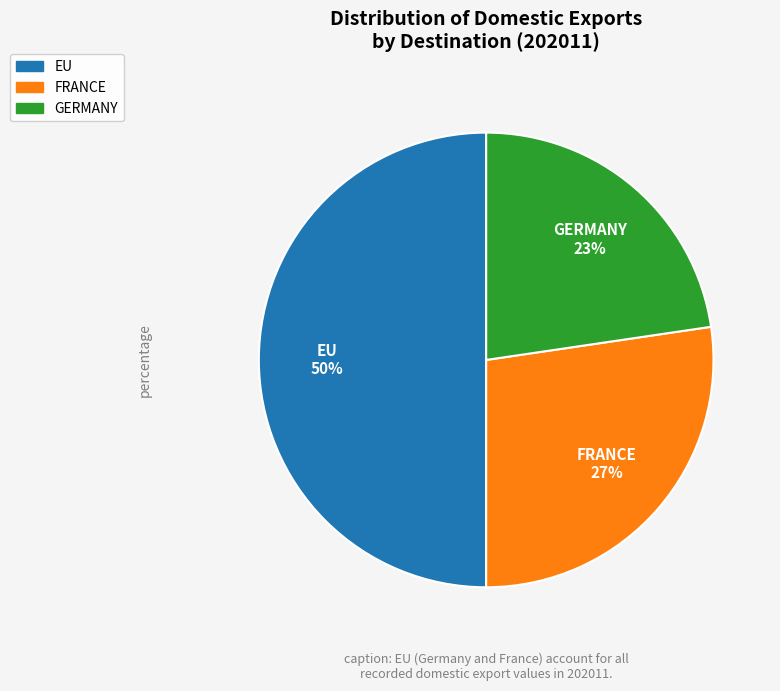

Count the number of slices in the pie.

3